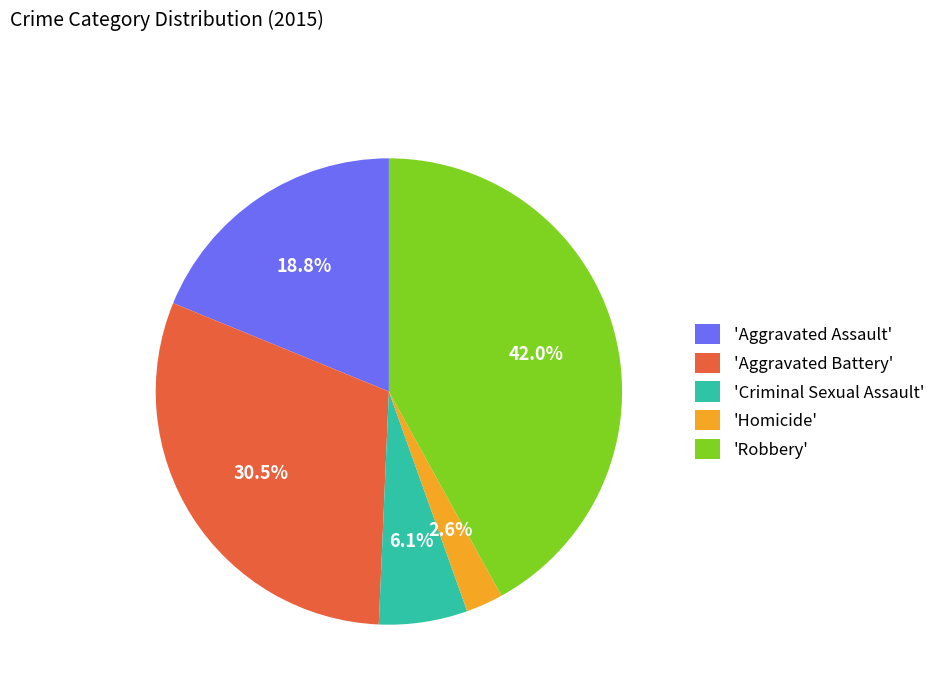

How many slices are in this pie chart?

5